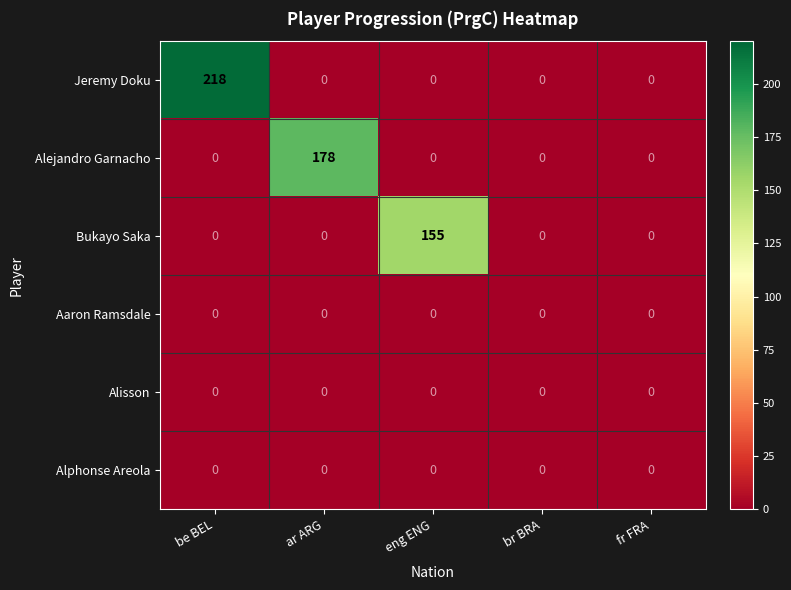

What is the difference between the highest and lowest values at eng ENG?

155